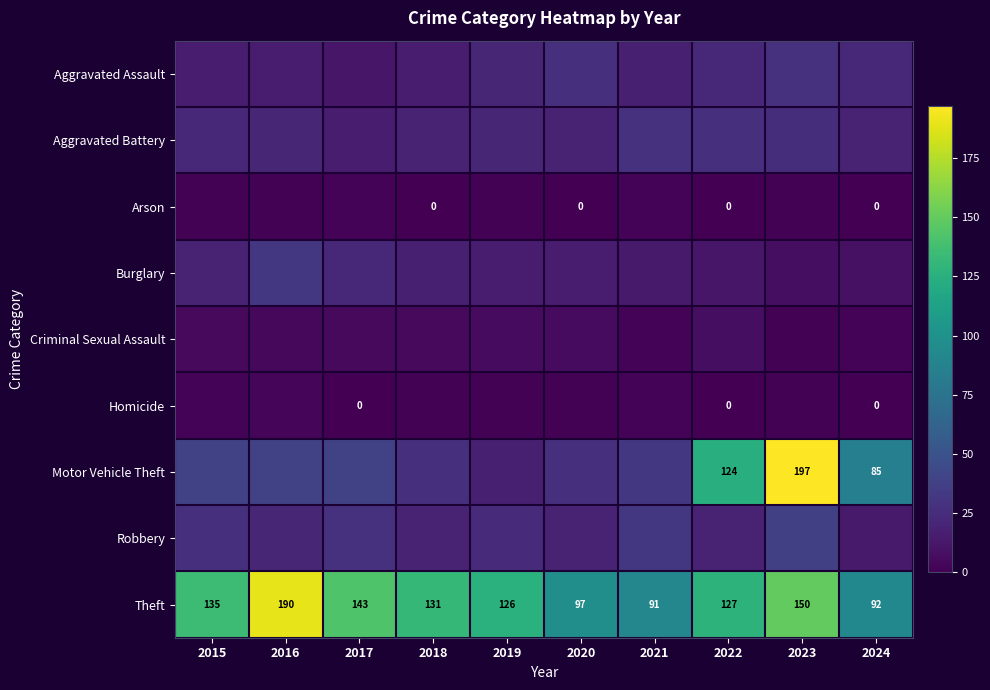

The Theft series shows 97 at 2020. True or false?

True